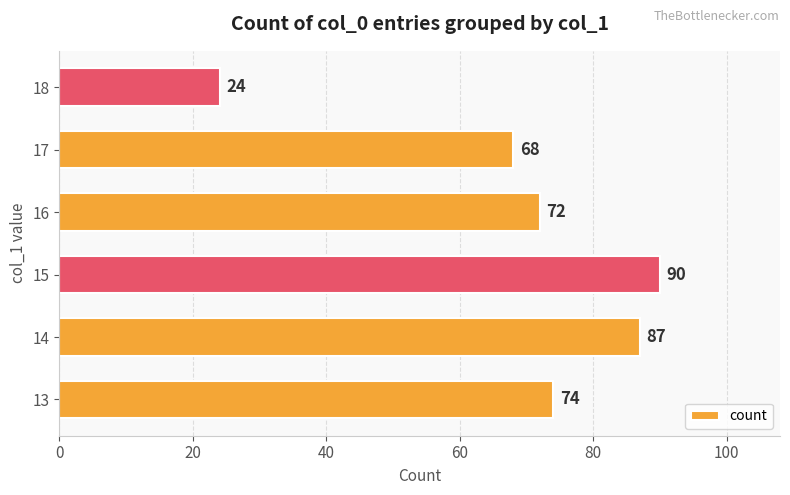

Is it true that the value at 13 is 21?

False